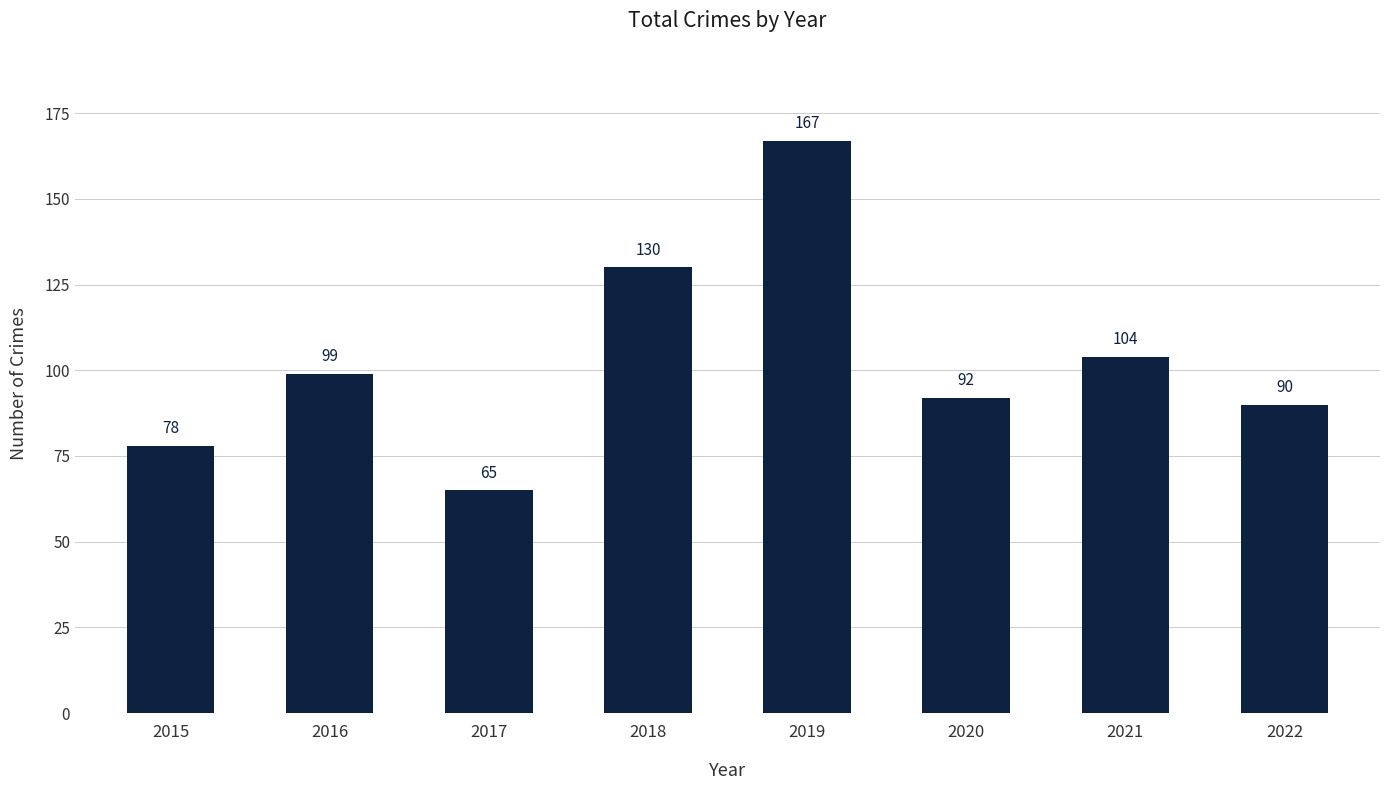

Which has a higher value, 2017 or 2016?

2016